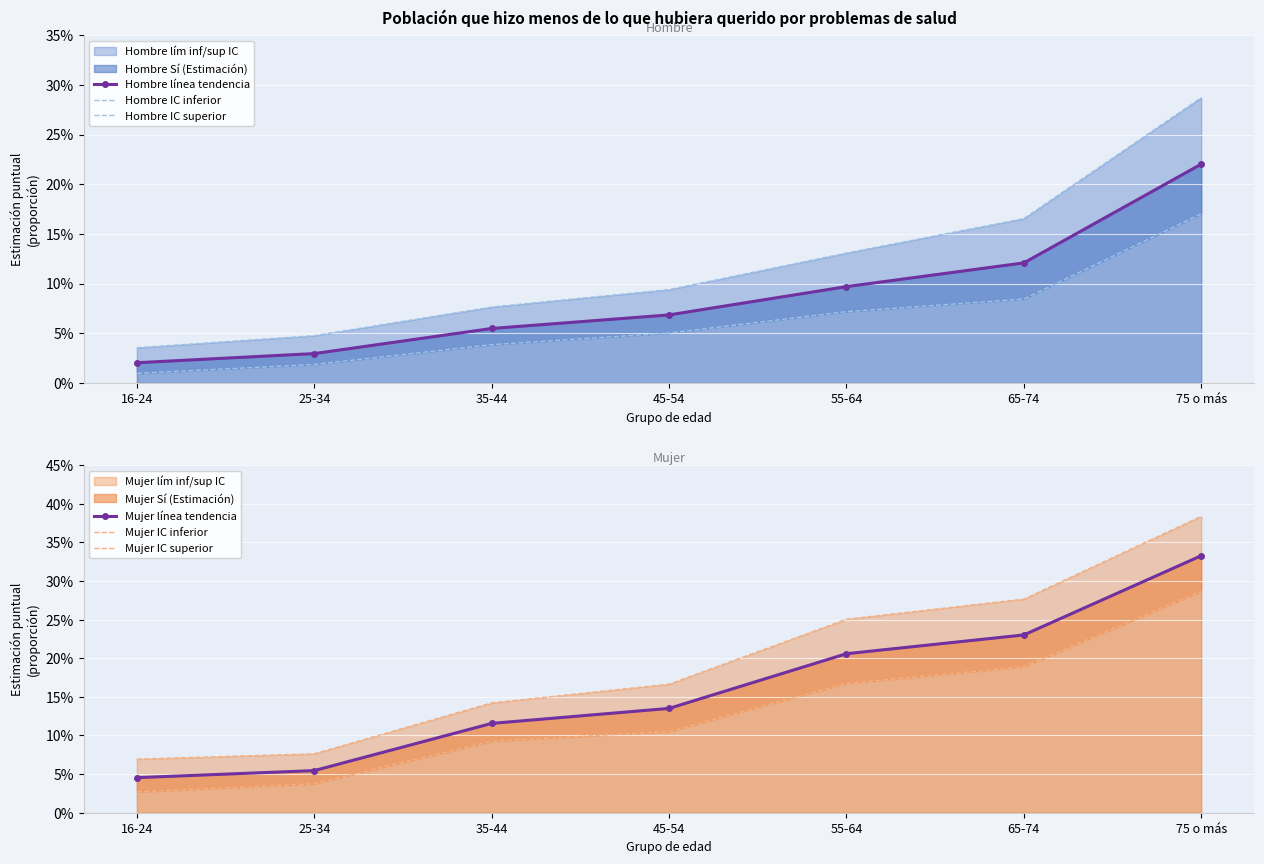

Between 55-64 and 75 o más, which series saw the biggest shift?

Hombre IC superior